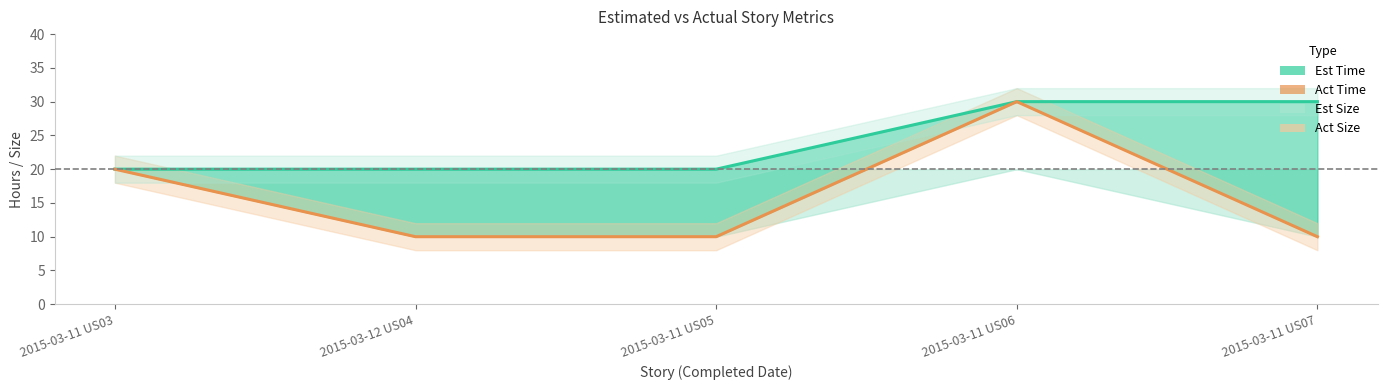

What is the sum of the Est Time line values at 2015-03-11 US03 and 2015-03-12 US04?

40